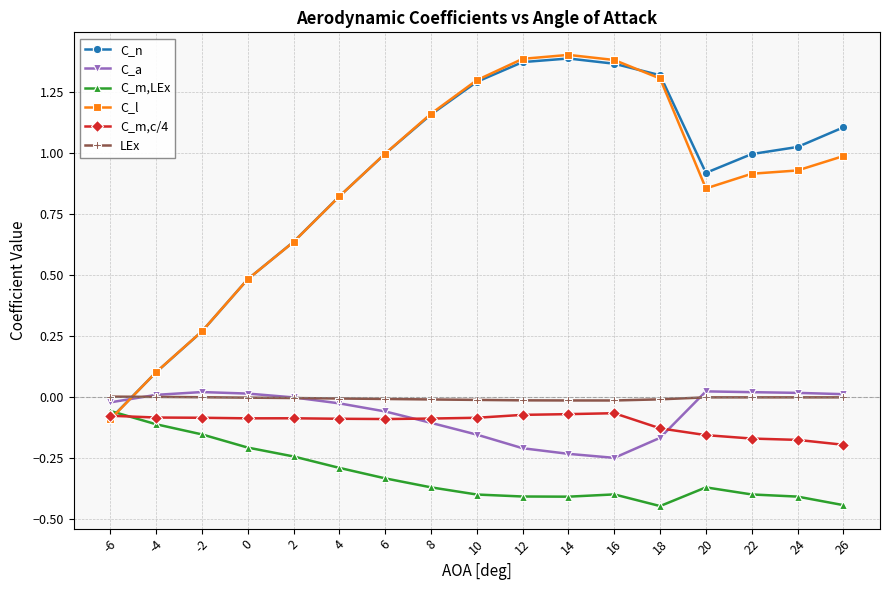

What is the sum of the C_m,LEx values at 0 and 8?

-0.6